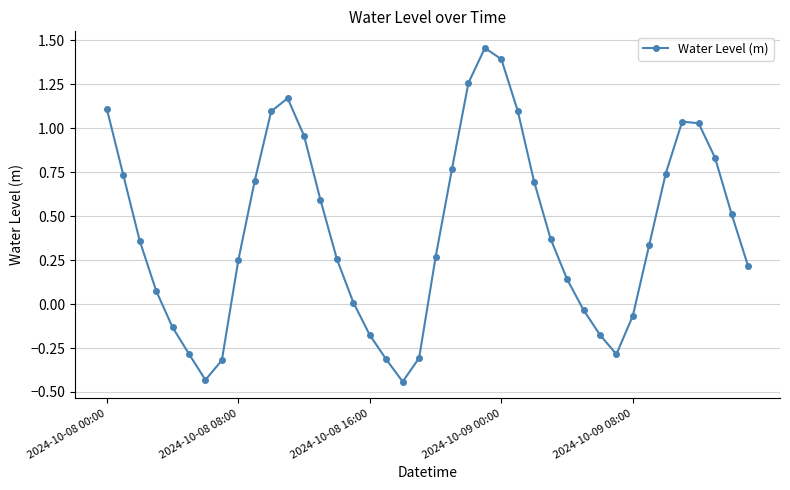

How many interior local peaks (higher than both neighbors) does the data have?

3